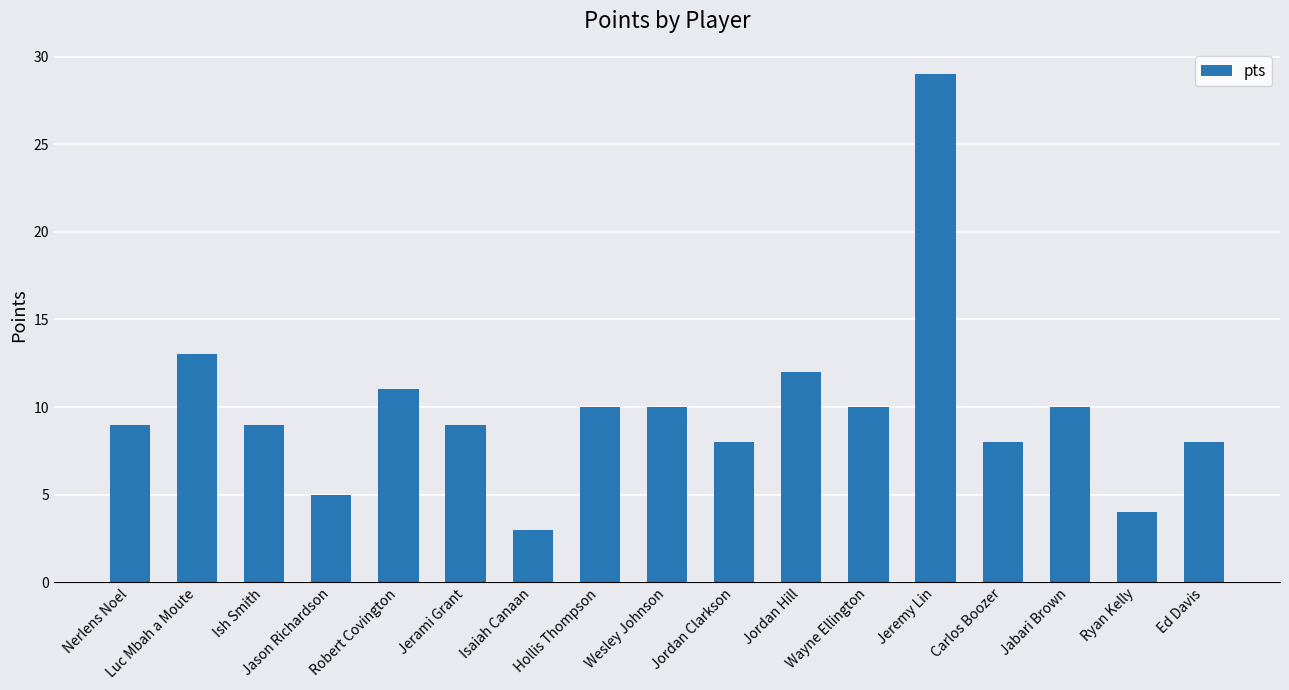

Which label corresponds to the smallest value in the chart?

Isaiah Canaan